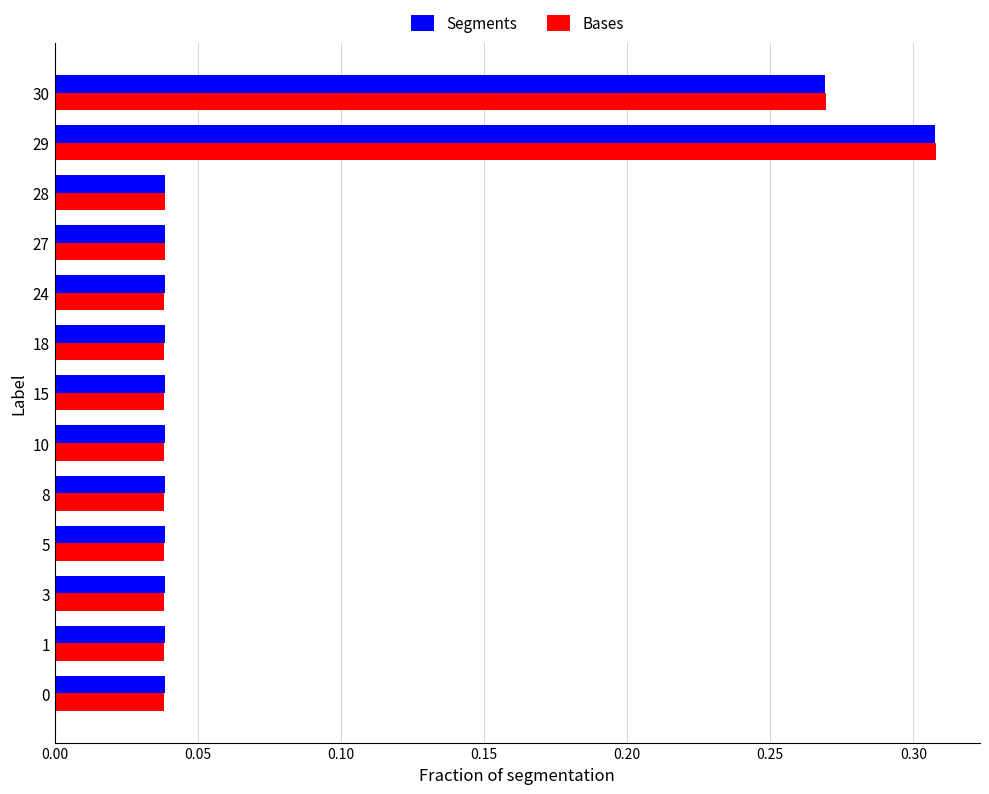

What are all the series names shown in the legend?

Segments, Bases